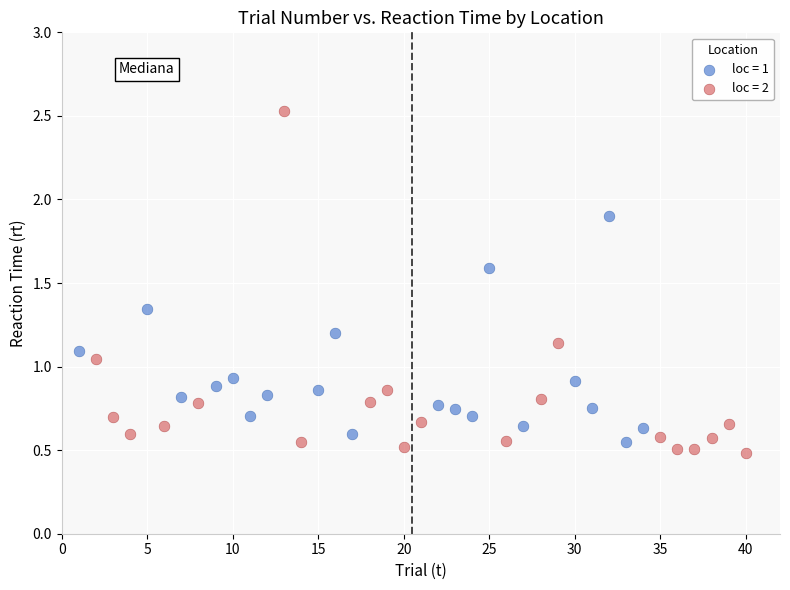

Which series has the widest spread of Y values?

loc = 2